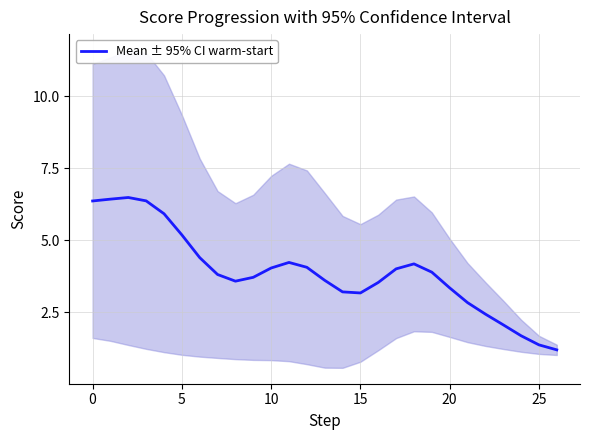

What is the highest value of the Mean ± 95% CI warm-start series?

6.5